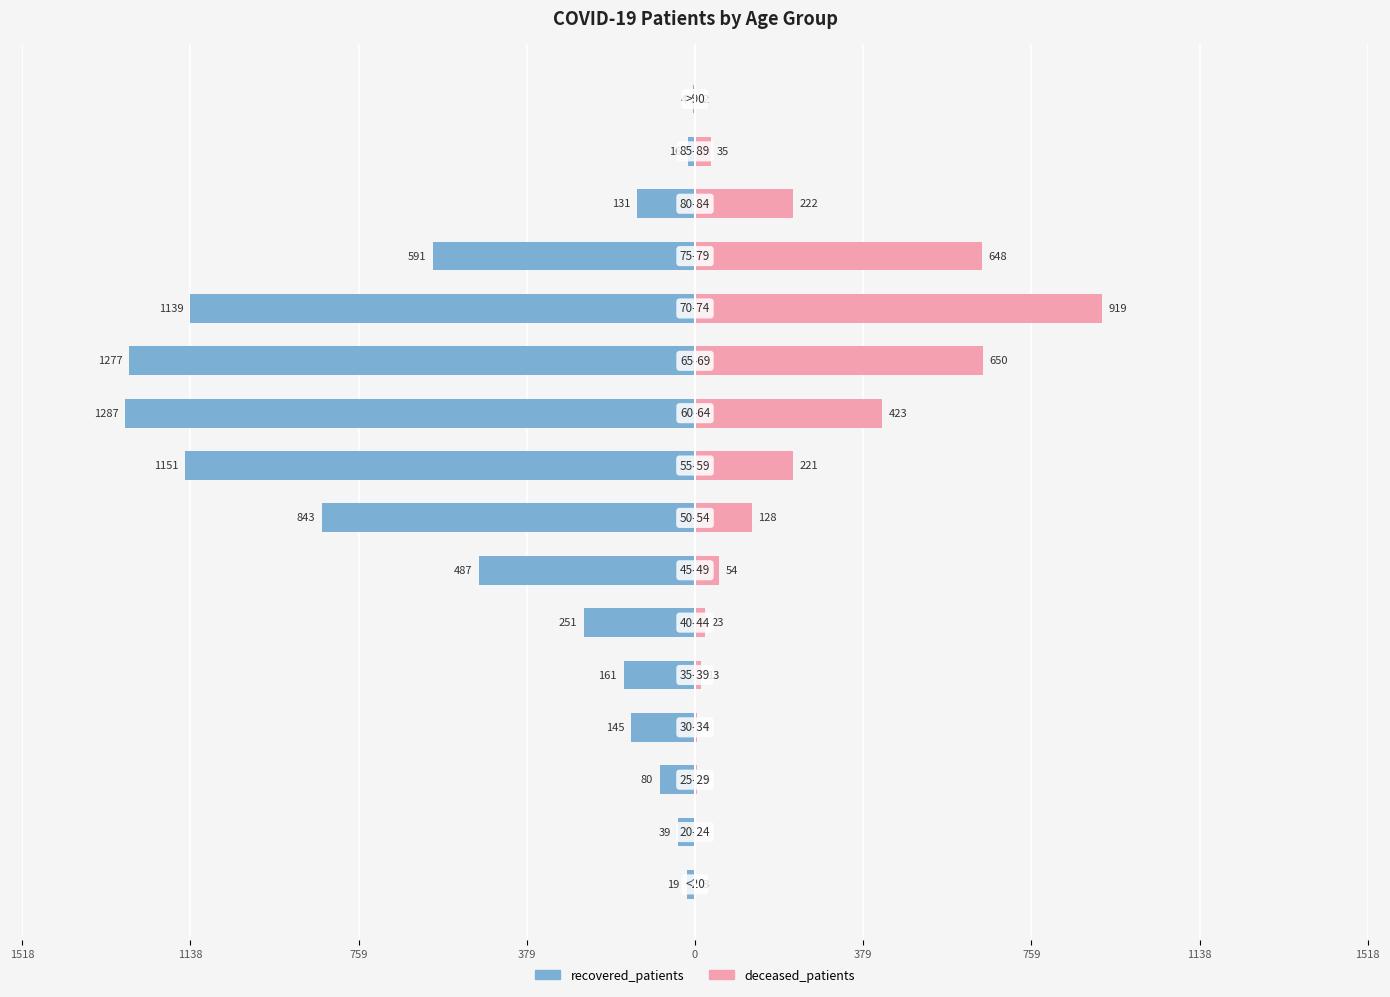

Reading left to right, list all the values displayed in this chart.

recovered_patients: -19	-39	-80	-145	-161	-251	-487	-843	-1151	-1287	-1277	-1139	-591	-131	-16	-4
deceased_patients: 3	0	5	4	13	23	54	128	221	423	650	919	648	222	35	2